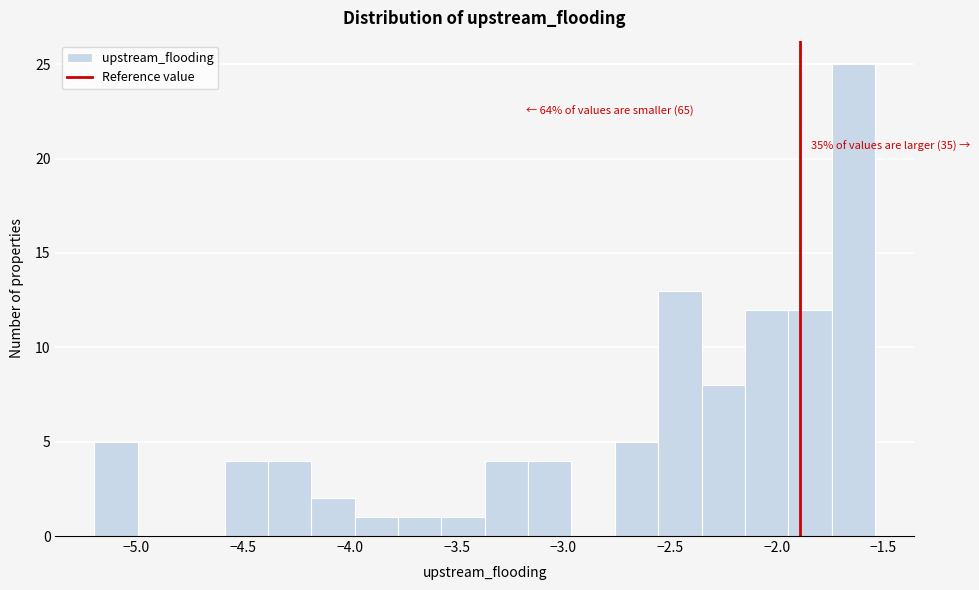

Which range on the x-axis has the tallest bar?

-1.75 to -1.55